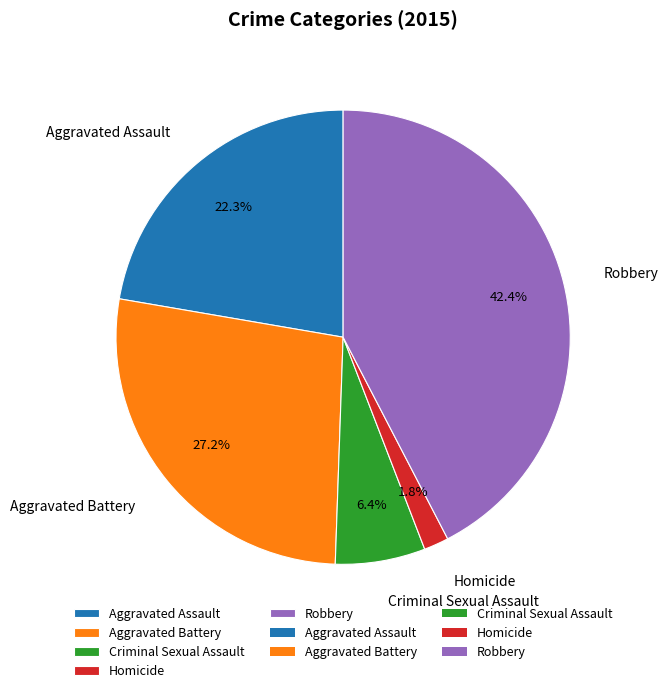

To the nearest percent, what portion does Robbery represent?

42%